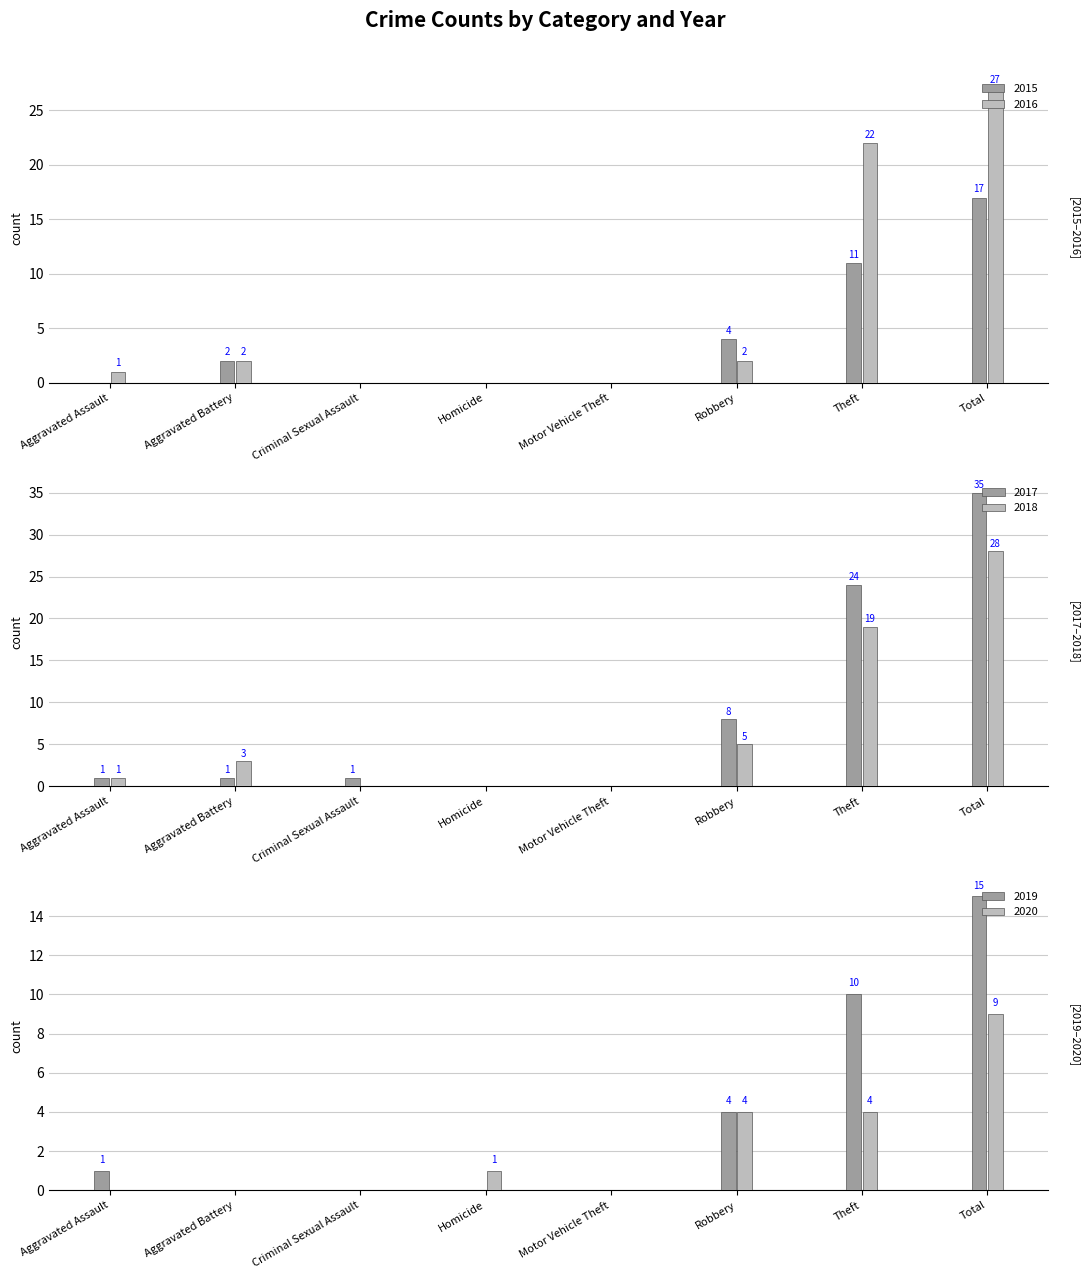

The value of 2016 at Robbery is 2. True or false?

True